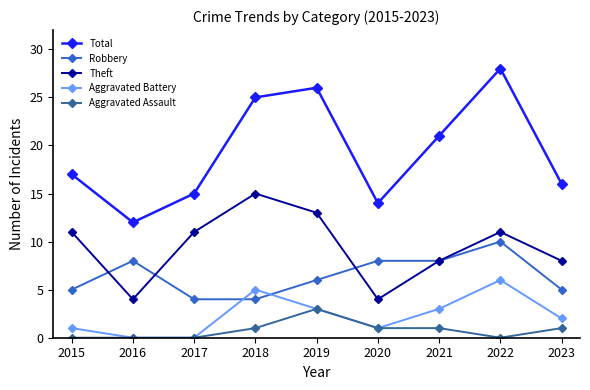

Is the value of Aggravated Battery at 2019 greater than the value of Total at 2022?

No